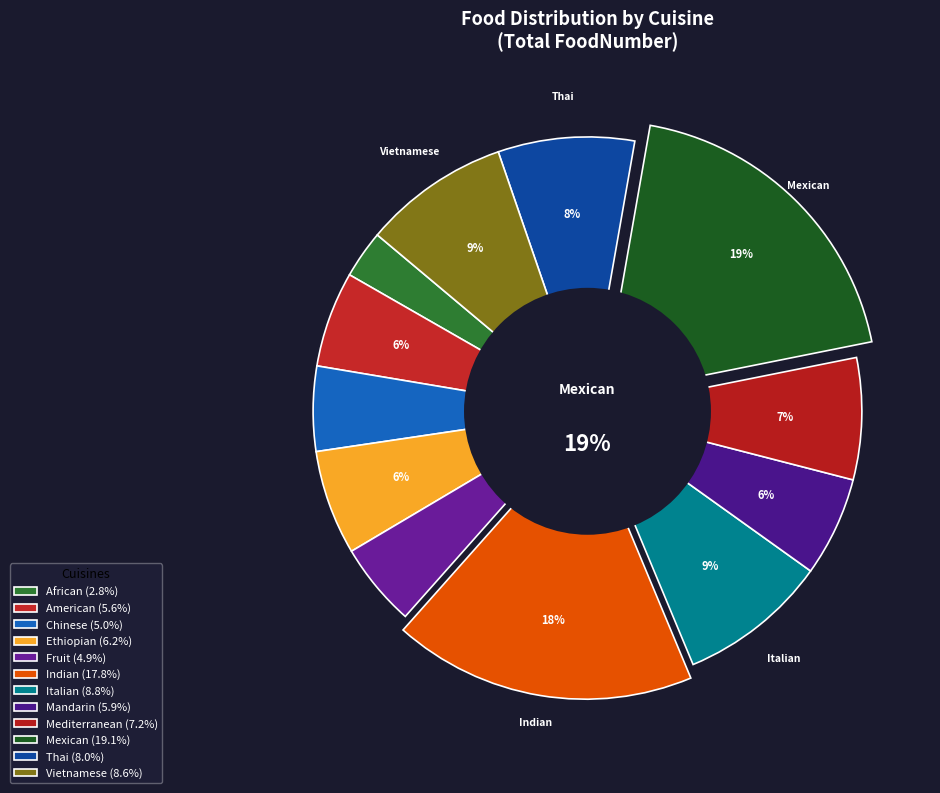

What is the ratio of the value at African to the value at Chinese?

0.6